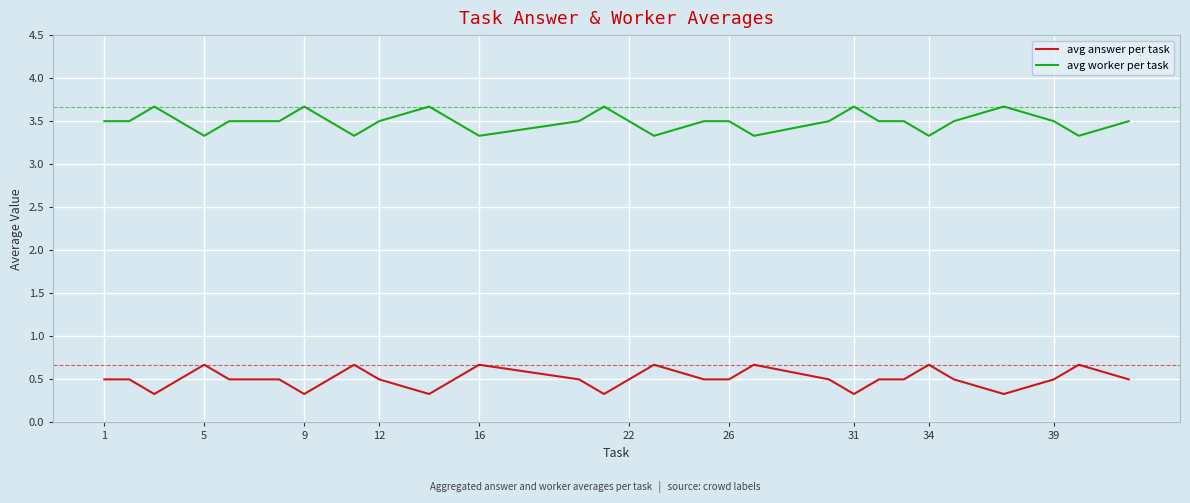

List the series in order of their peak value, lowest first.

avg answer per task, avg worker per task